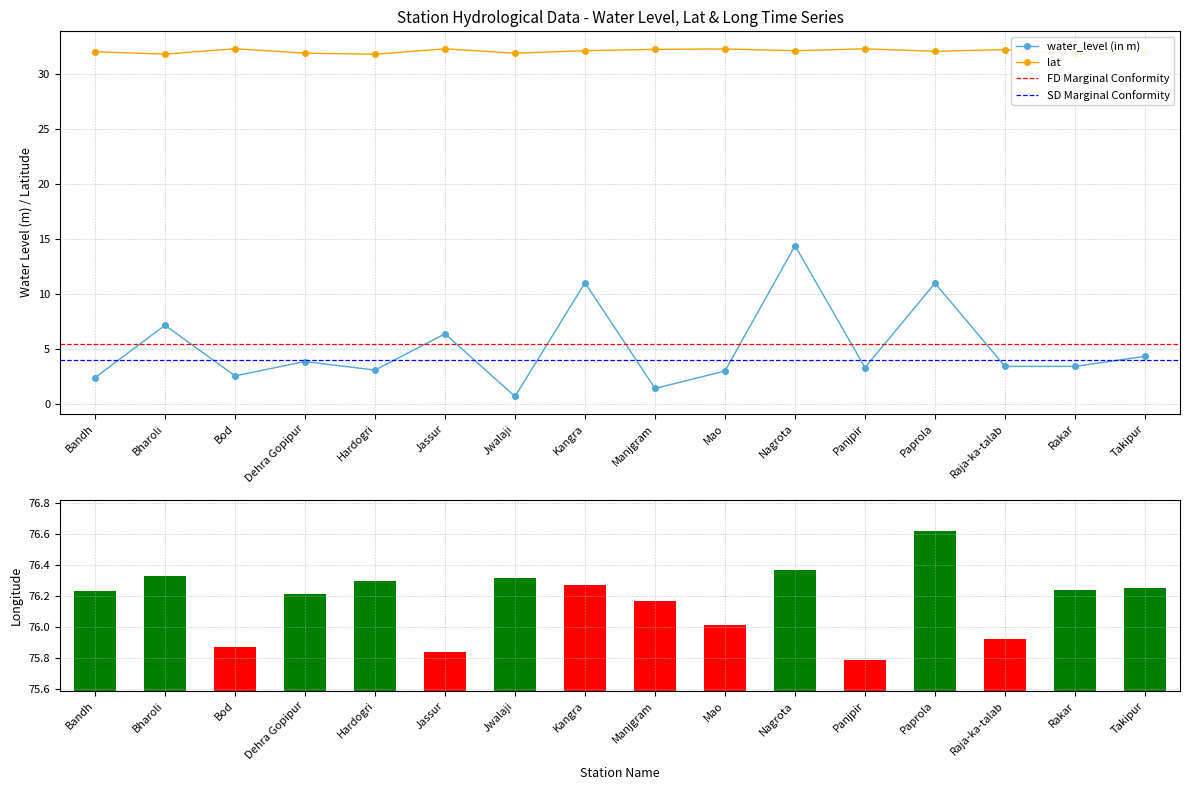

How many values in the long series exceed 76?

12